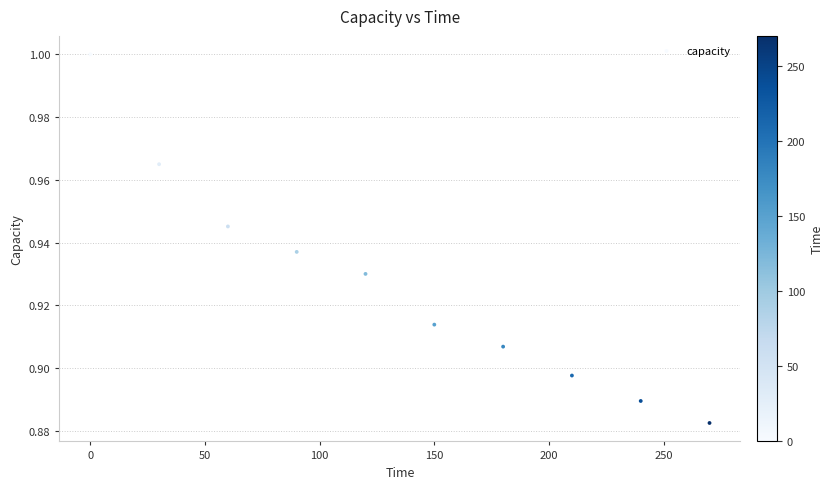

What is the range of X values (max minus min)?

270.0